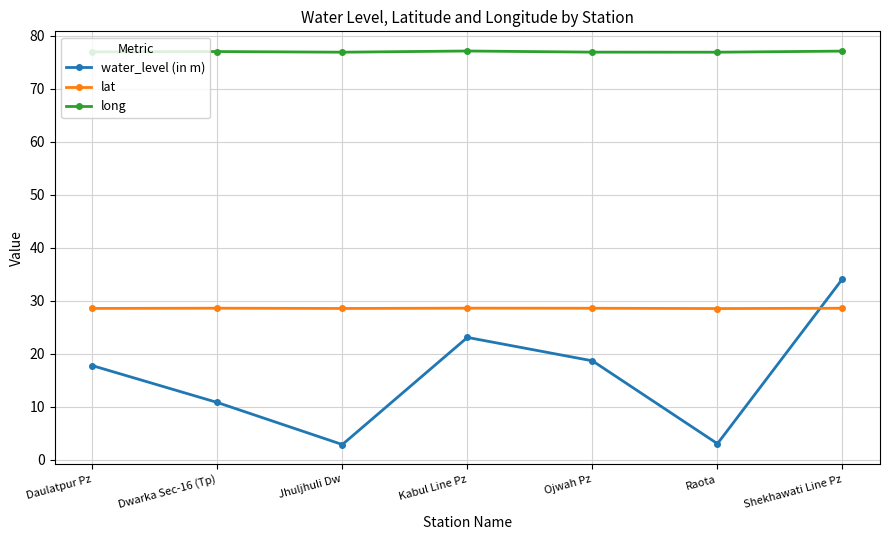

Which series ends up on top after the final intersection of water_level (in m) and lat?

water_level (in m)